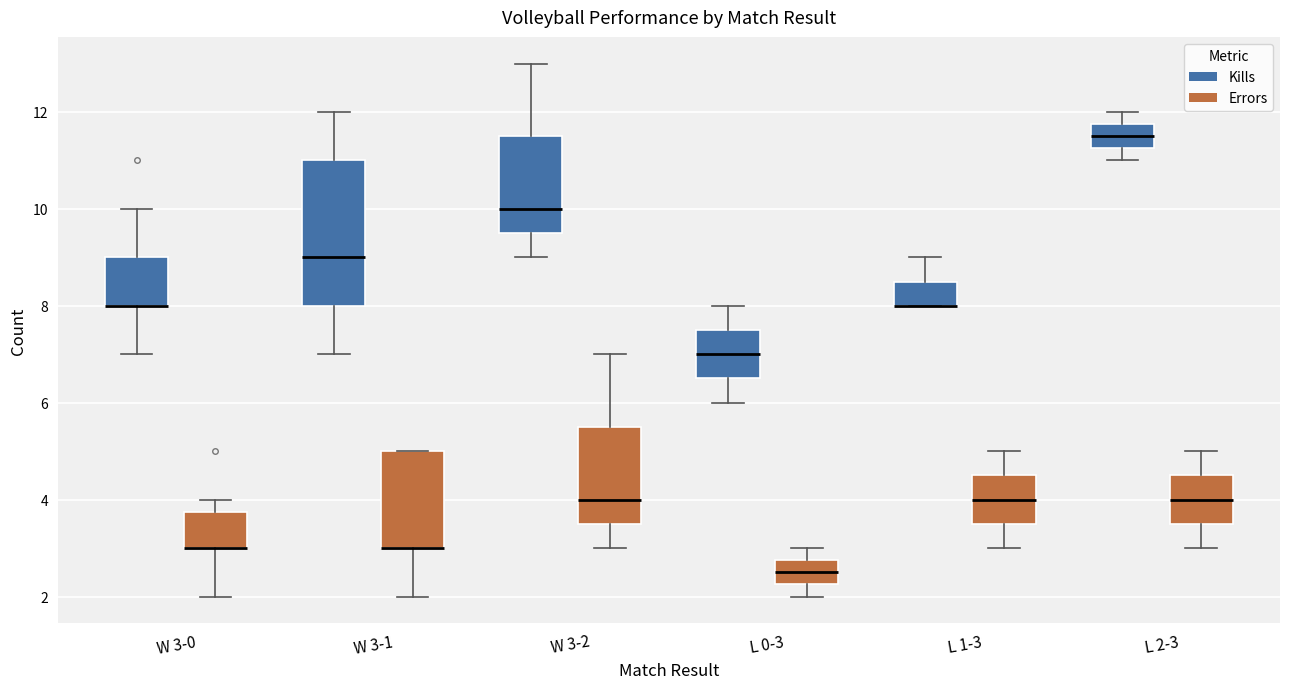

Reading left to right, transcribe this box plot: for each box, give where its median line is, the range the box spans, and where its two whiskers end, as read against the y-axis. The values are not printed on the chart, so give them approximately, as read against the axis.

W 3-0 (Kills): median 8.0 (drawn on the box's lower edge), box 8.0 to 9.0, whiskers 7.0 to 10.0
W 3-0 (Errors): median 3.0 (drawn on the box's lower edge), box 3.0 to 3.8, whiskers 2.0 to 4.0
W 3-1 (Kills): median 9.0, box 8.0 to 11.0, whiskers 7.0 to 12.0
W 3-1 (Errors): median 3.0 (drawn on the box's lower edge), box 3.0 to 5.0, whiskers 2.0 to 5.0
W 3-2 (Kills): median 10.0, box 9.6 to 11.6, whiskers 9.0 to 13.0
W 3-2 (Errors): median 4.0, box 3.6 to 5.6, whiskers 3.0 to 7.0
L 0-3 (Kills): median 7.0, box 6.6 to 7.6, whiskers 6.0 to 8.0
L 0-3 (Errors): median 2.6, box 2.2 to 2.8, whiskers 2.0 to 3.0
L 1-3 (Kills): median 8.0 (drawn on the box's lower edge), box 8.0 to 8.6, whiskers 8.0 to 9.0
L 1-3 (Errors): median 4.0, box 3.6 to 4.6, whiskers 3.0 to 5.0
L 2-3 (Kills): median 11.6, box 11.2 to 11.8, whiskers 11.0 to 12.0
L 2-3 (Errors): median 4.0, box 3.6 to 4.6, whiskers 3.0 to 5.0